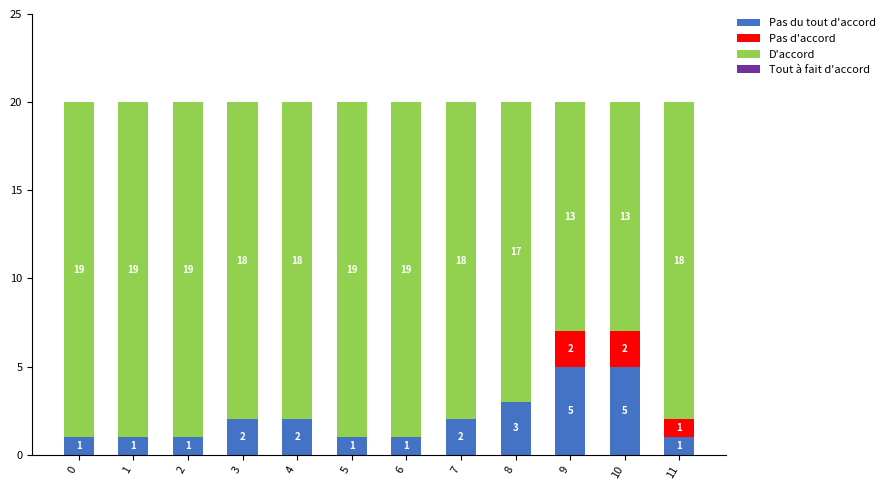

What is the highest value of the Pas du tout d'accord series?

5